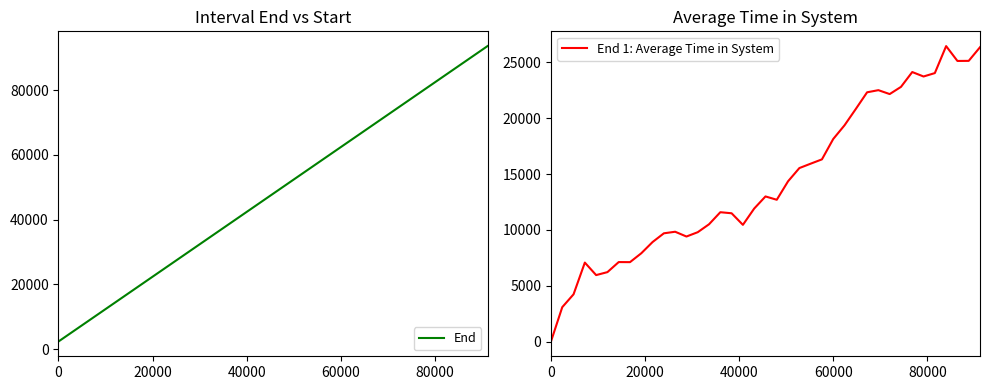

What is the lowest value of the End series?

2400